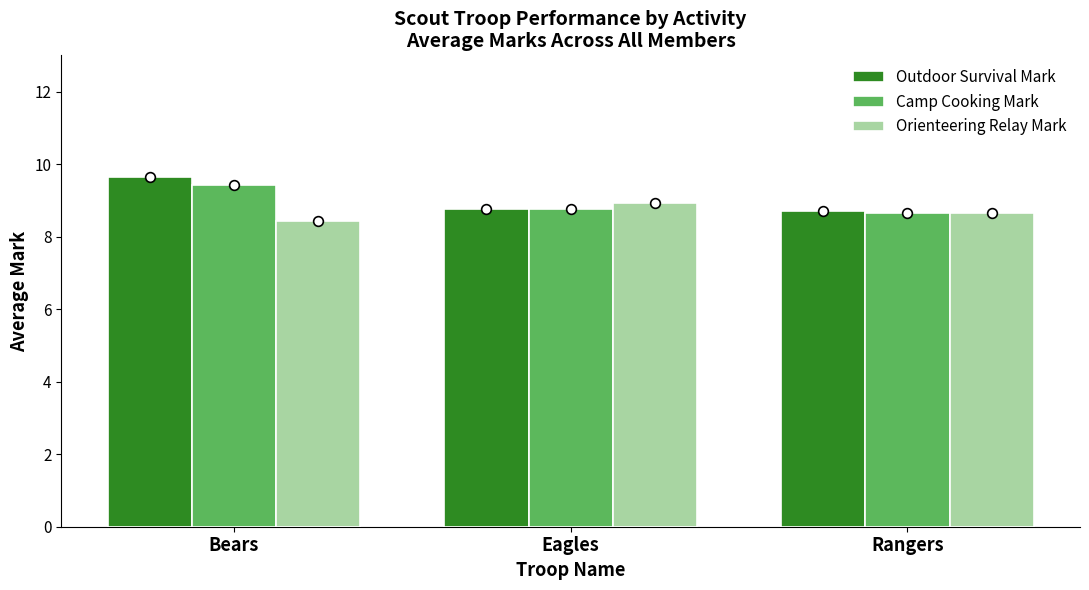

What is the maximum value for Orienteering Relay Mark?

8.9